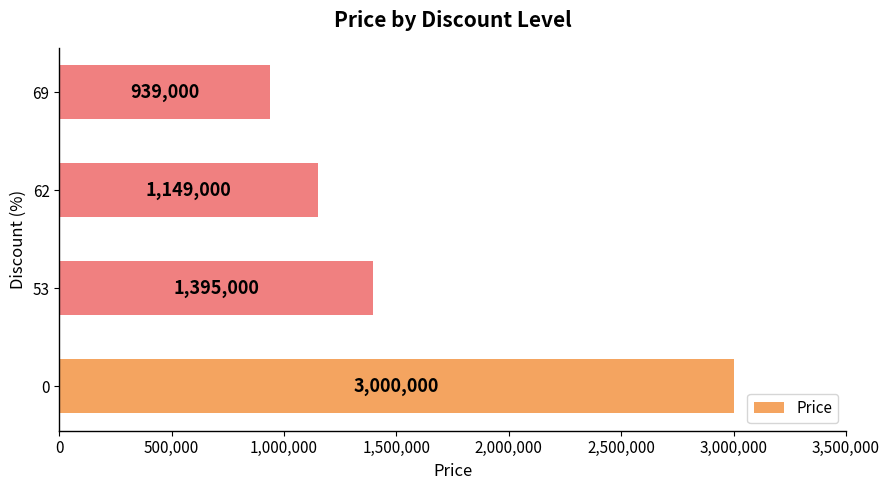

Reading bottom to top, transcribe all the data shown in this chart.

3000000	1395000	1149000	939000